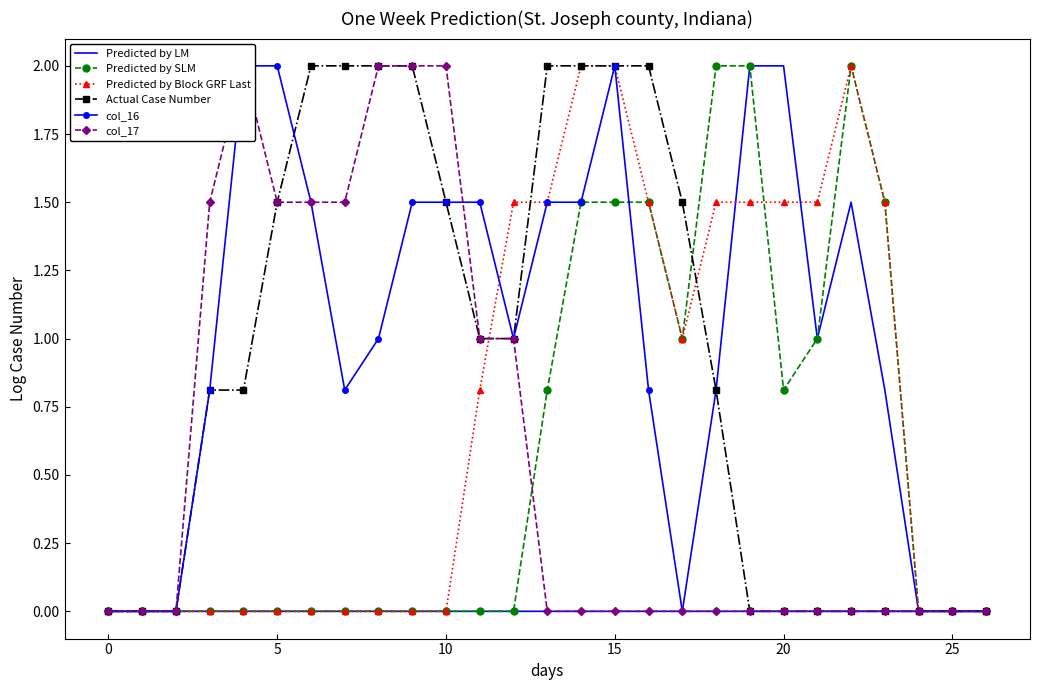

What is the difference between the highest and lowest values at 12?

1.5